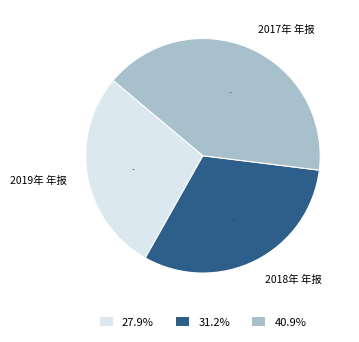

What is the ratio of the value at 2018年 年报 to the value at 2019年 年报?

1.1